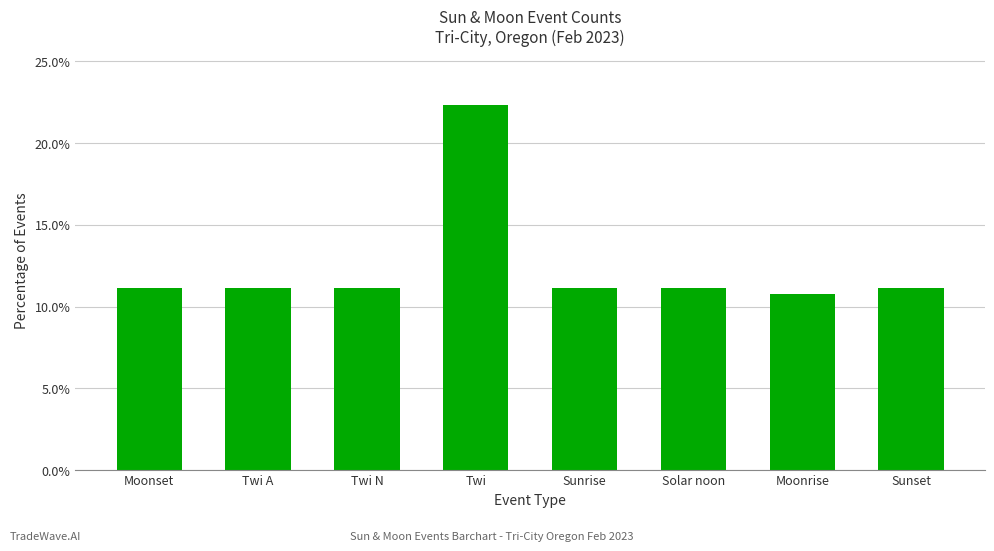

What is the label of the 4th bar from the left?

Twi